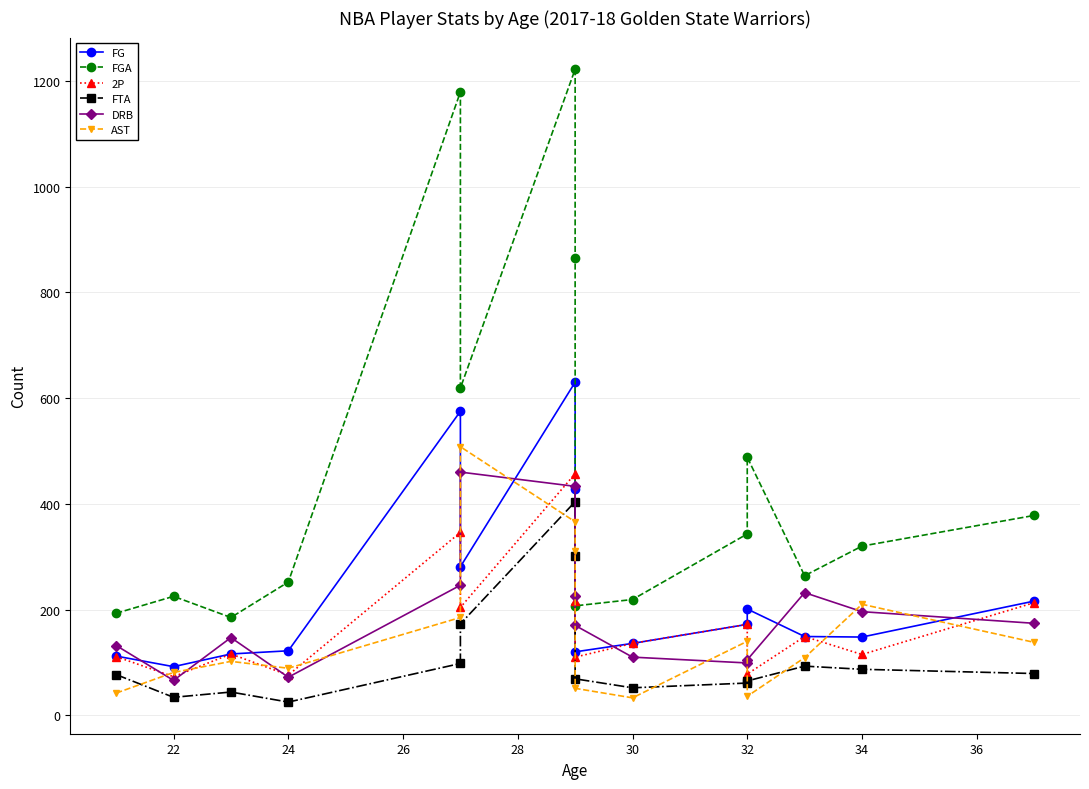

How many interior local valleys does the FGA series have?

4